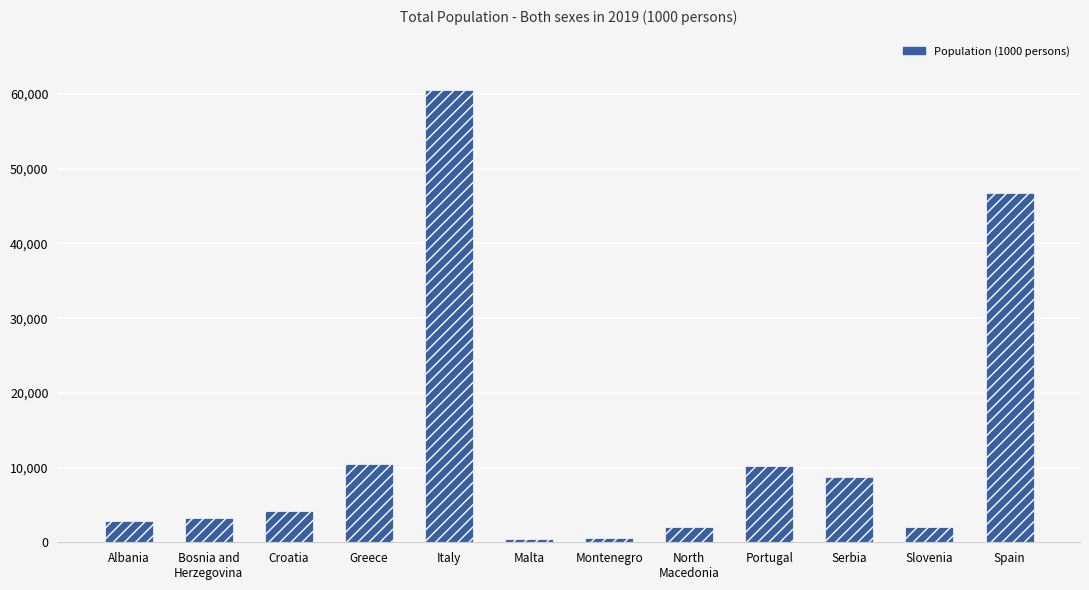

Is it true that the value at Slovenia is 2078.7?

True